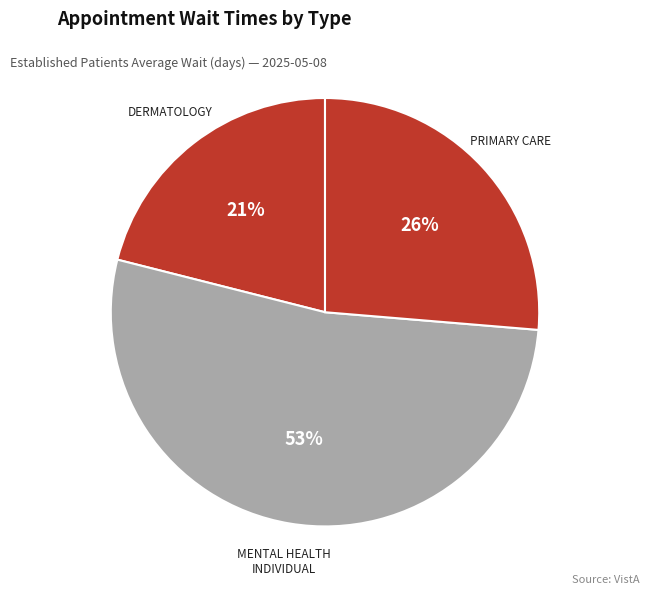

Is it true that DERMATOLOGY is 21% of the pie?

True